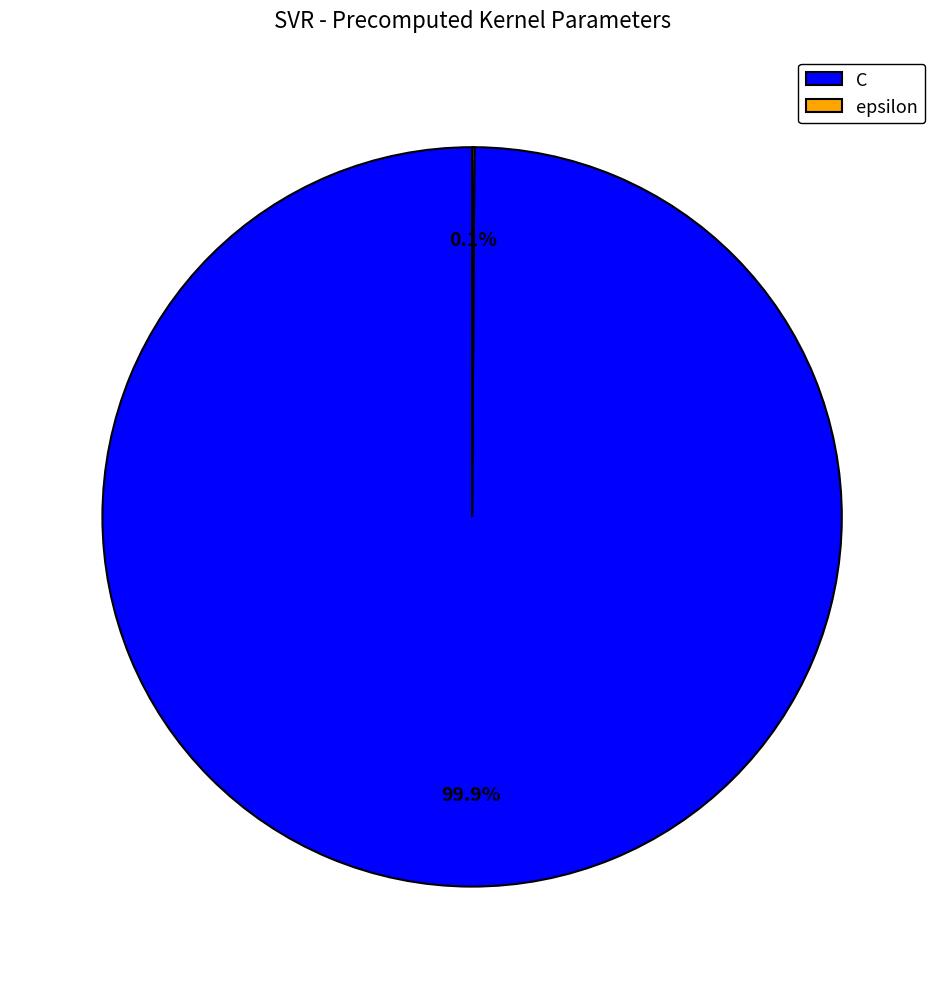

Is there a majority slice in this chart?

Yes